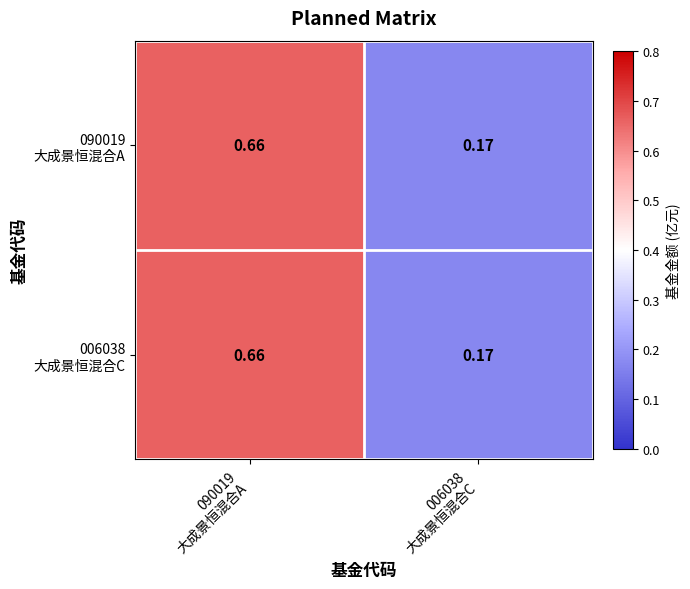

What is the maximum value shown in the chart?

0.7